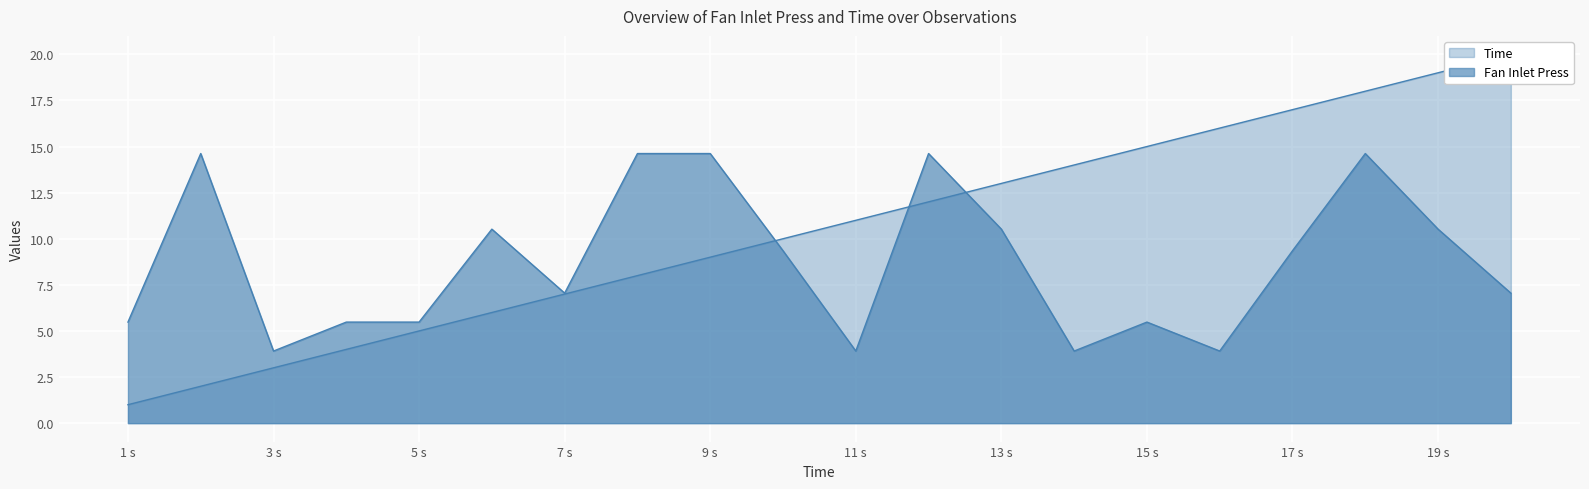

Which series has the largest total across all categories?

Time